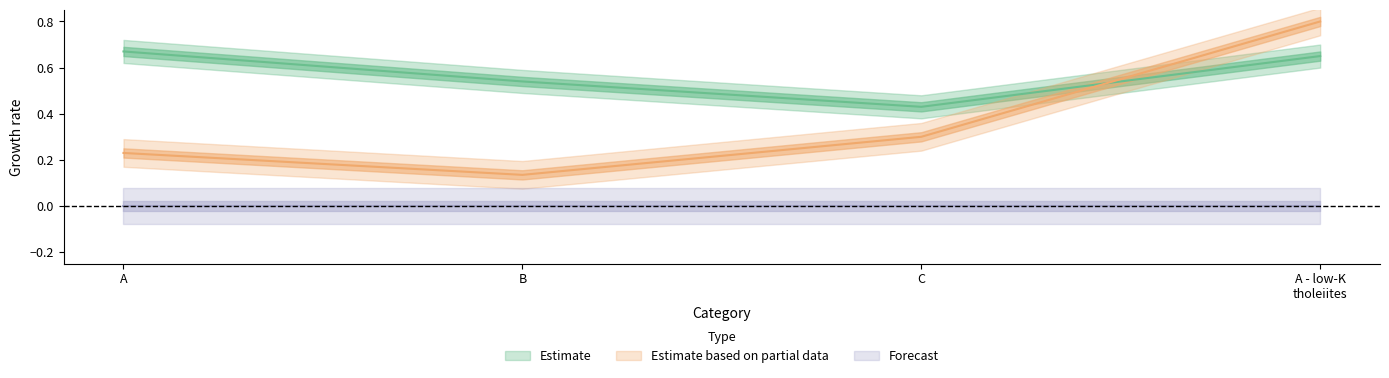

What is the smallest value displayed?

0.1